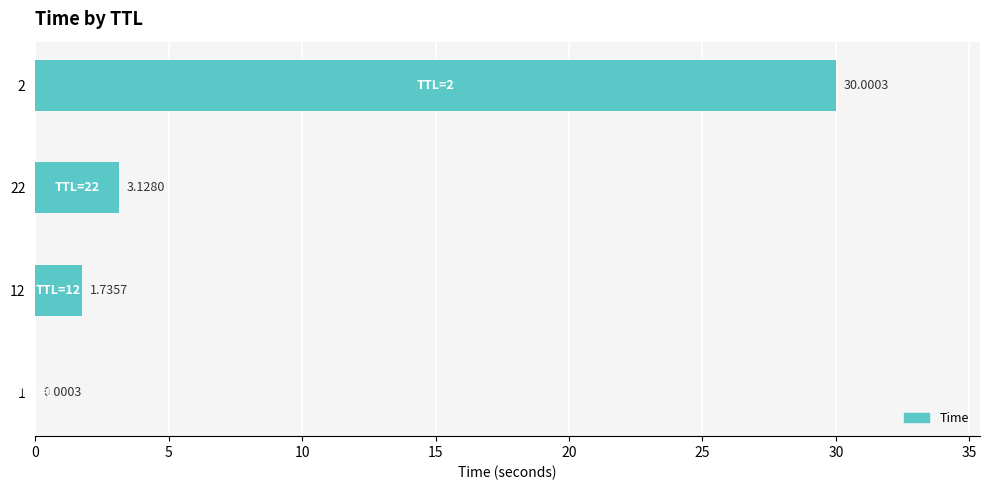

What is the sum of all values?

34.9